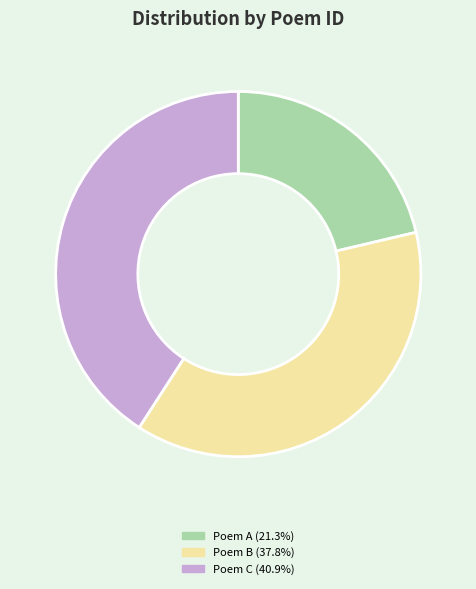

Is there a majority slice in this chart?

No